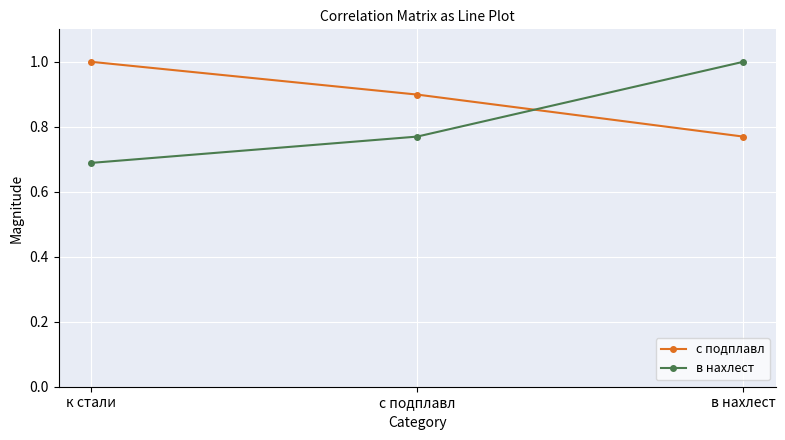

What is the sum of the с подплавл values at в нахлест and с подплавл?

1.7